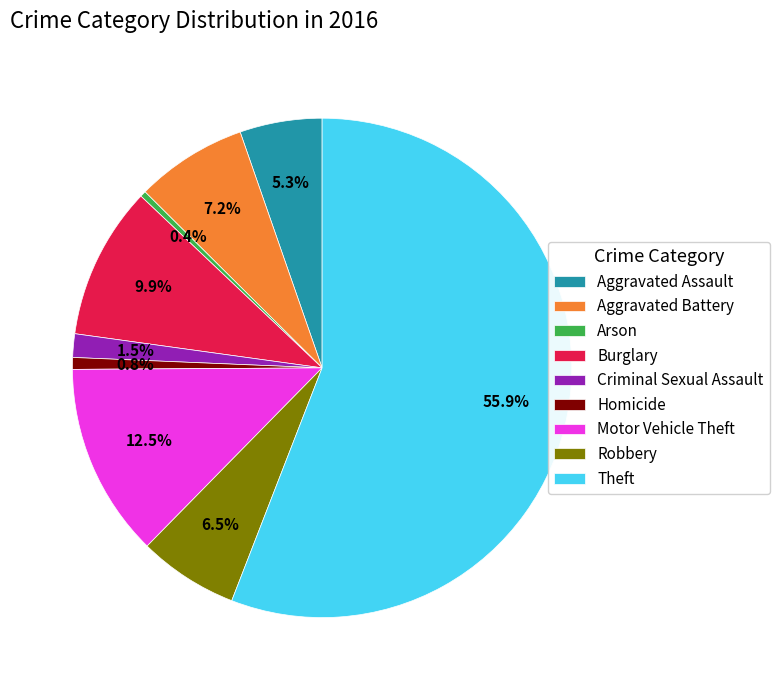

Between Aggravated Assault and Burglary, which is larger?

Burglary